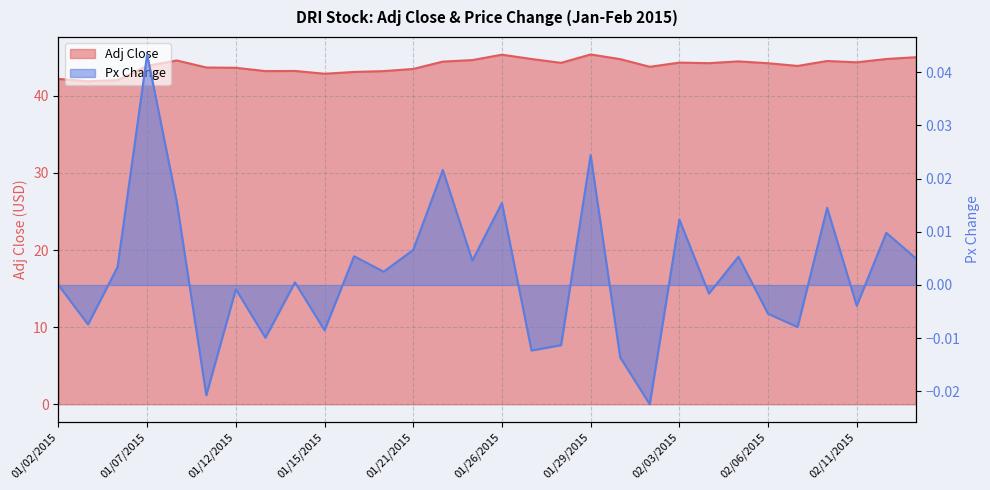

Between 01/05/2015 and 02/10/2015, which series saw the biggest shift?

Adj Close